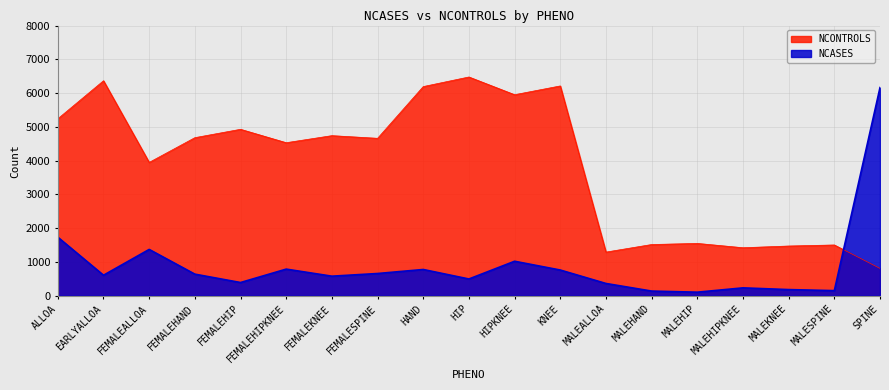

What are all the series names shown in the legend?

NCONTROLS, NCASES